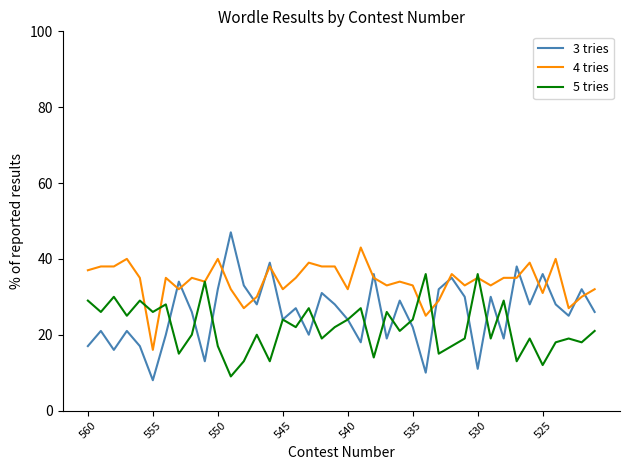

What is the minimum value for 3 tries?

8